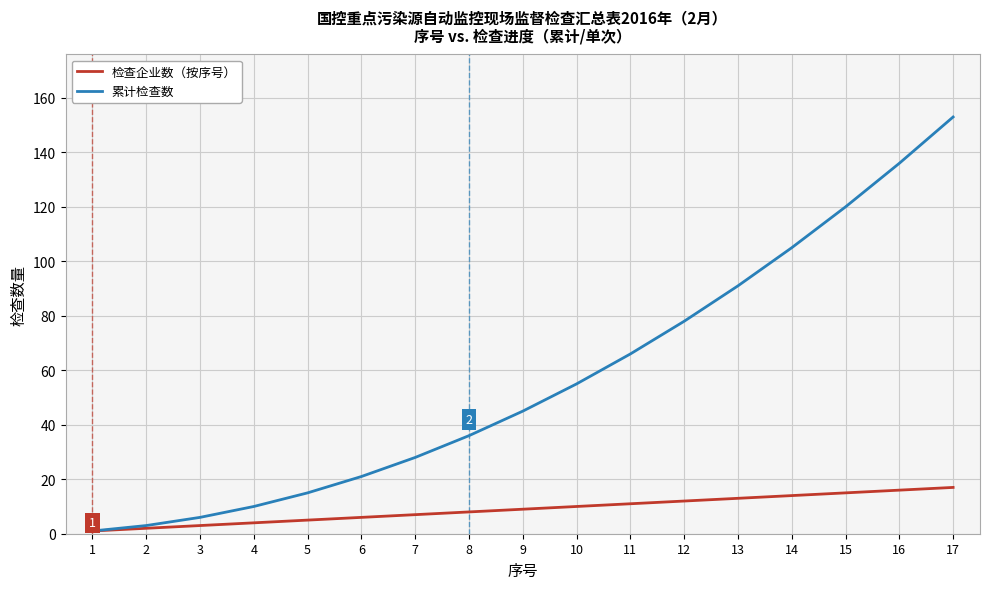

Which series has the largest total across all categories?

累计检查数